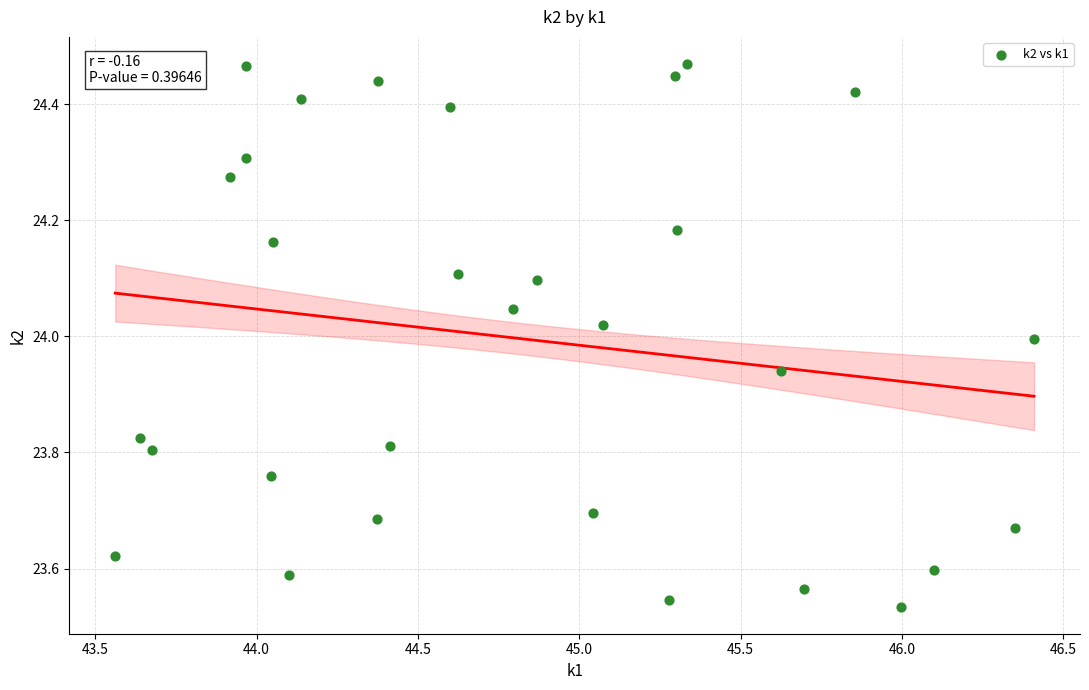

What is the range of Y values (max minus min)?

0.9